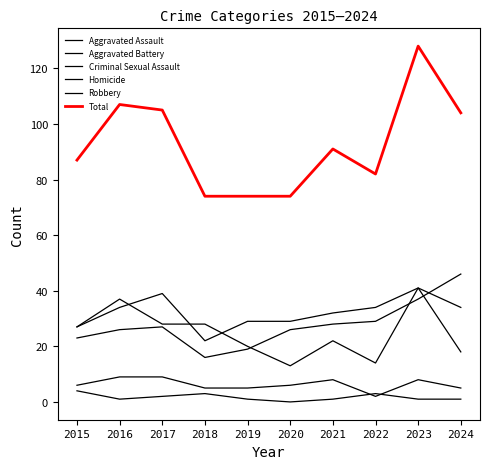

Does the chart display data point markers on the line(s)?

No